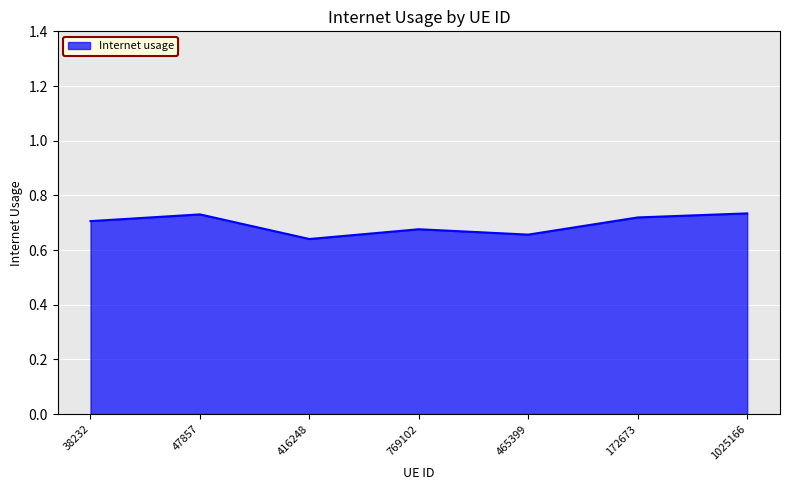

Between 1025166 and 769102, which is larger?

1025166